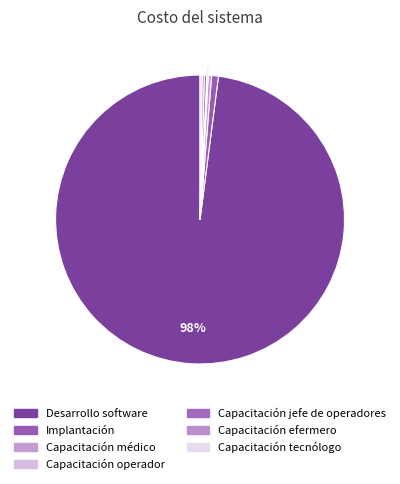

Approximately how many times larger is the value at Capacitación operador compared to Implantación?

0.2